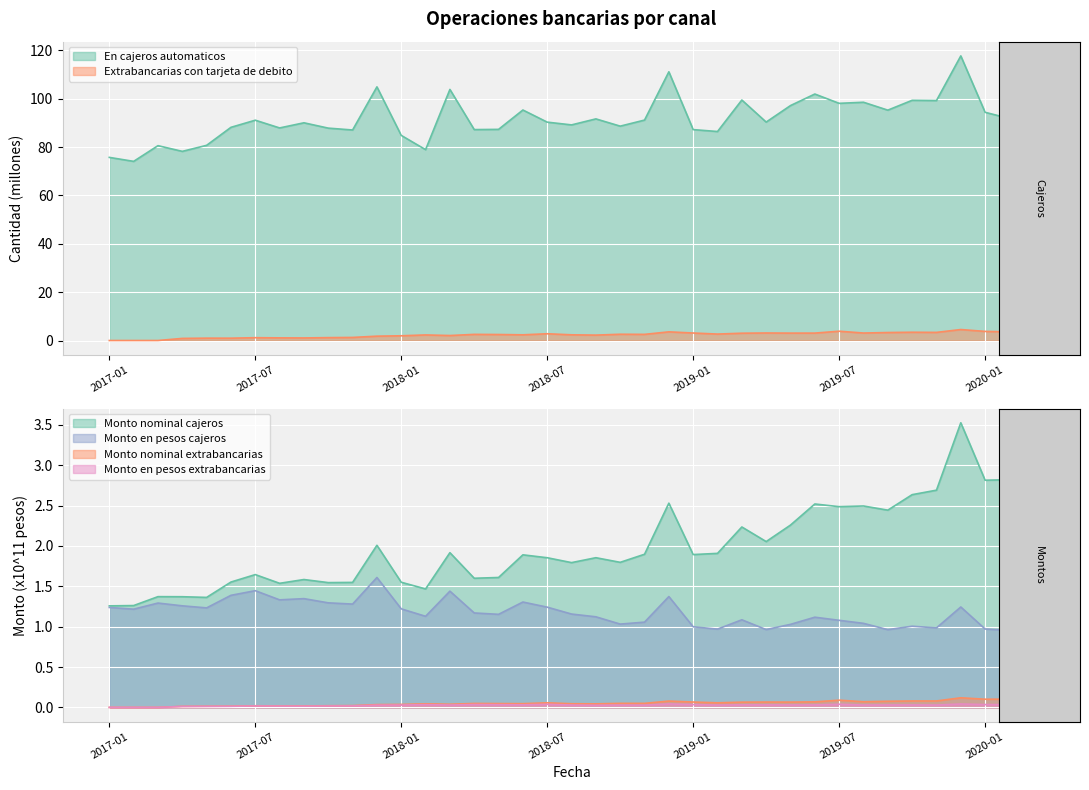

At how many categories does at least one series exceed 73?

39